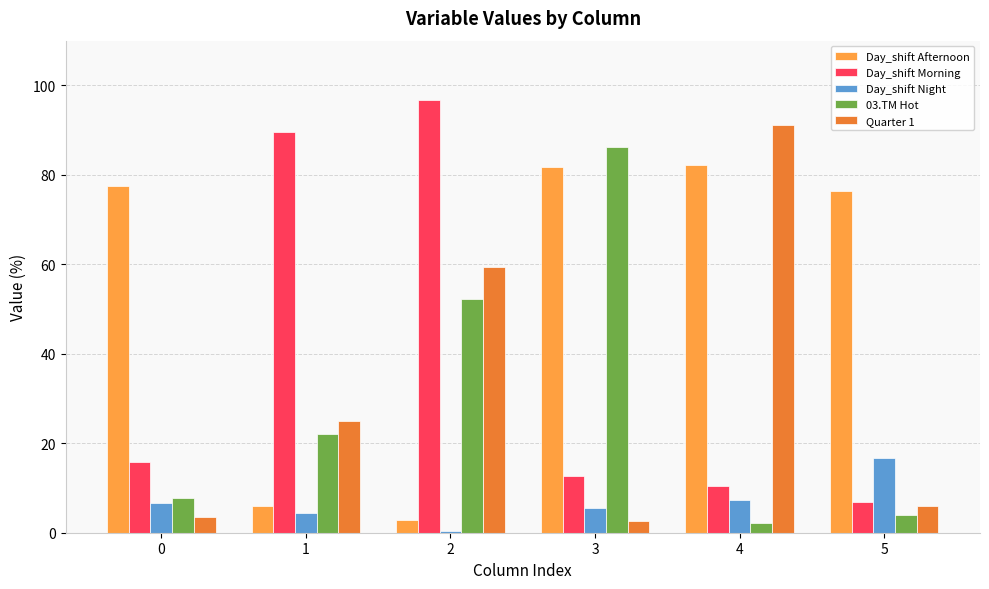

What is the difference between the second highest and minimum values in the Quarter 1 series?

56.8